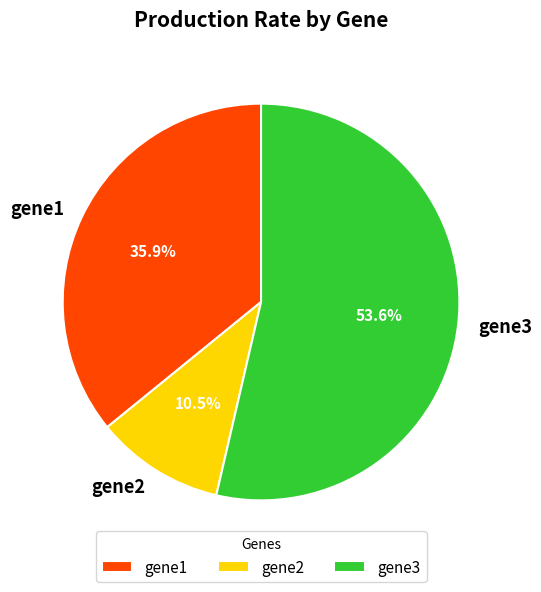

Does any single category account for the majority?

Yes